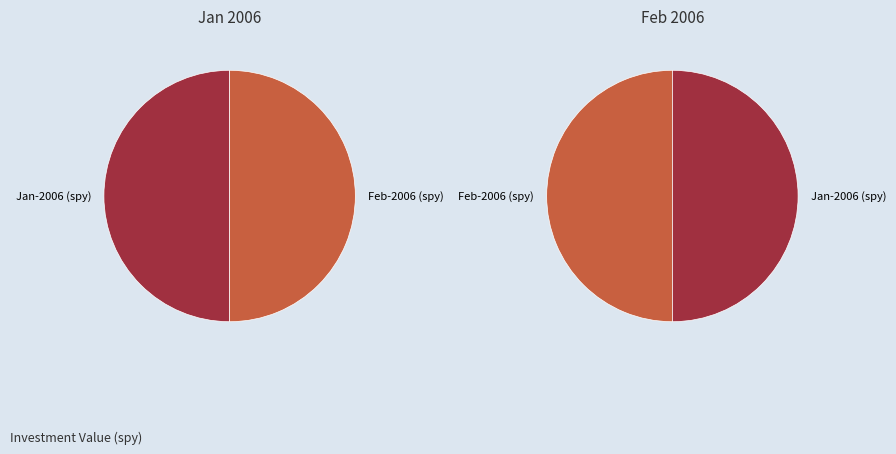

Does 1 account for over 50% of the chart?

No